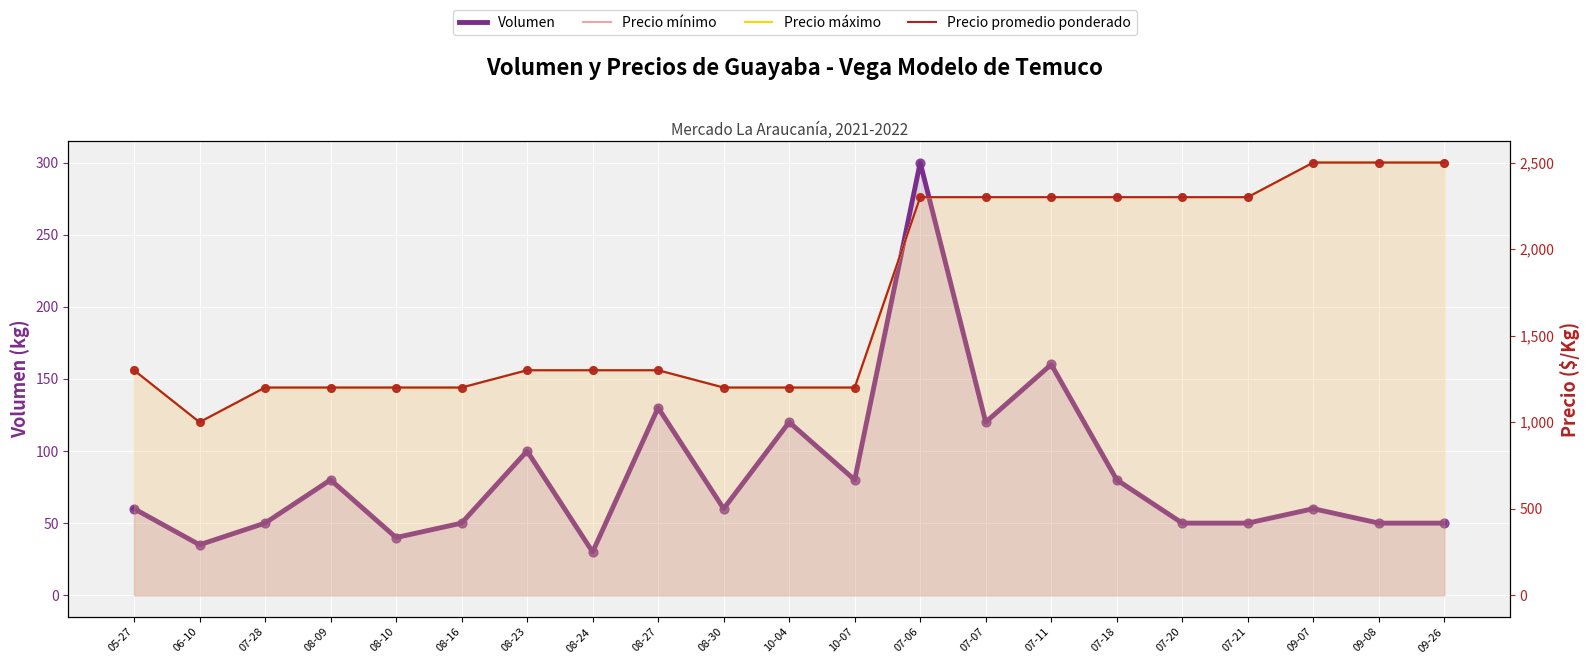

What are all the series names shown in the legend?

Volumen, Precio mínimo, Precio máximo, Precio promedio ponderado